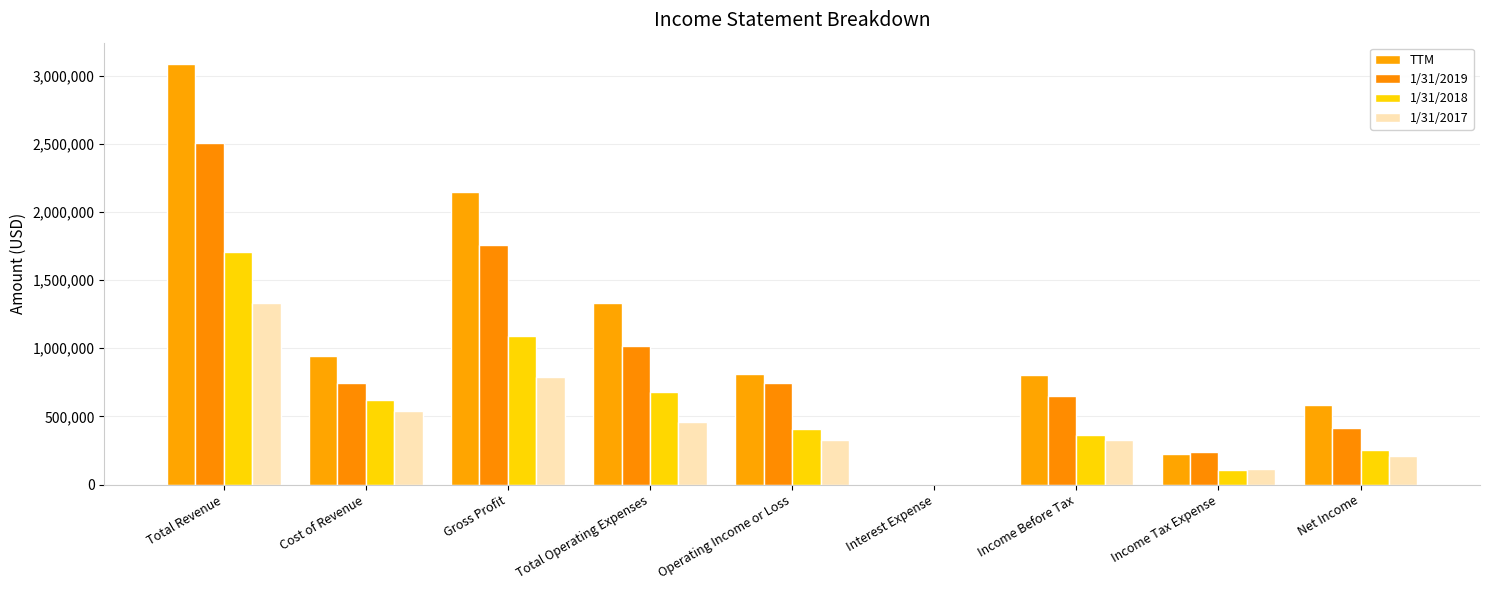

What is the difference between the 1/31/2019 values at Total Operating Expenses and Gross Profit?

744342